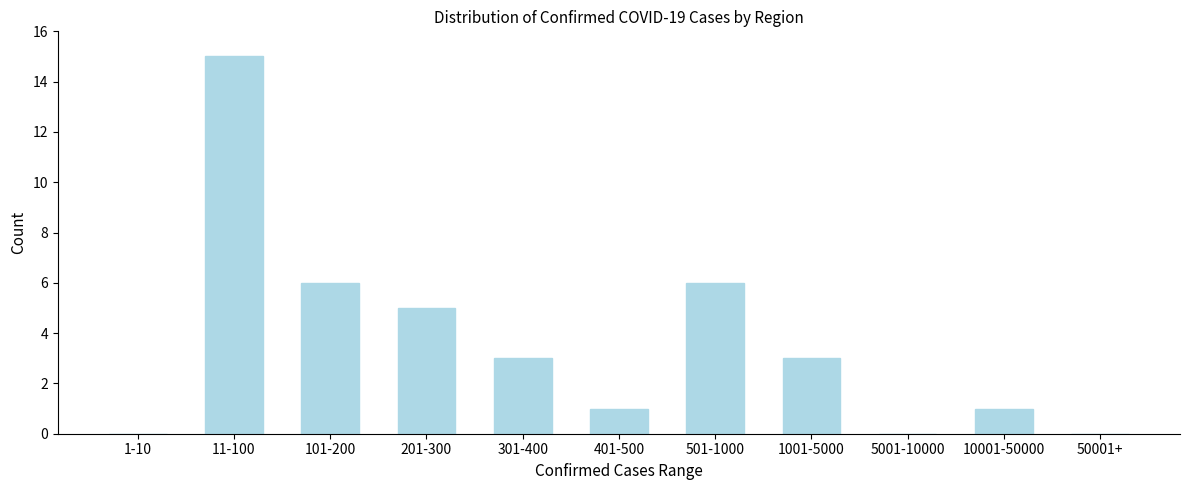

Reading right to left, extract all data points from this chart.

50001+=0	10001-50000=1	5001-10000=0	1001-5000=3	501-1000=6	401-500=1	301-400=3	201-300=5	101-200=6	11-100=15	1-10=0